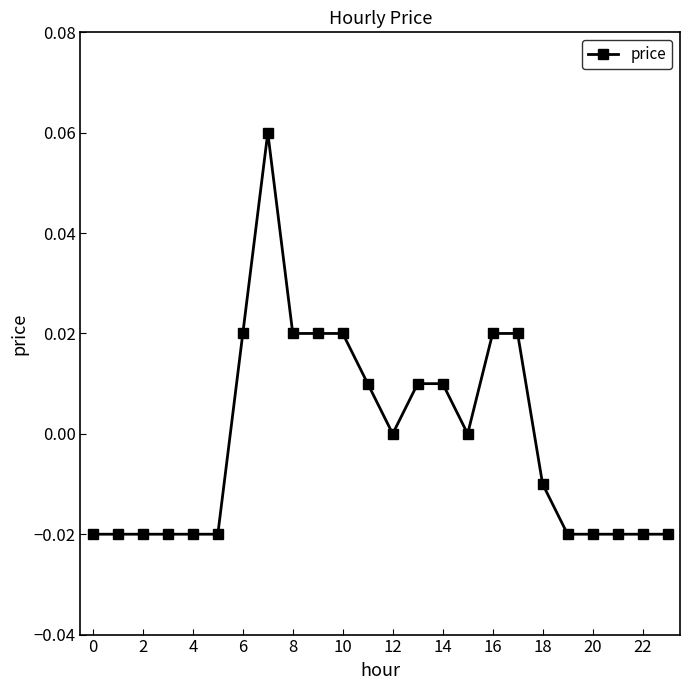

True or false: the data has more than 2 interior local peaks.

False